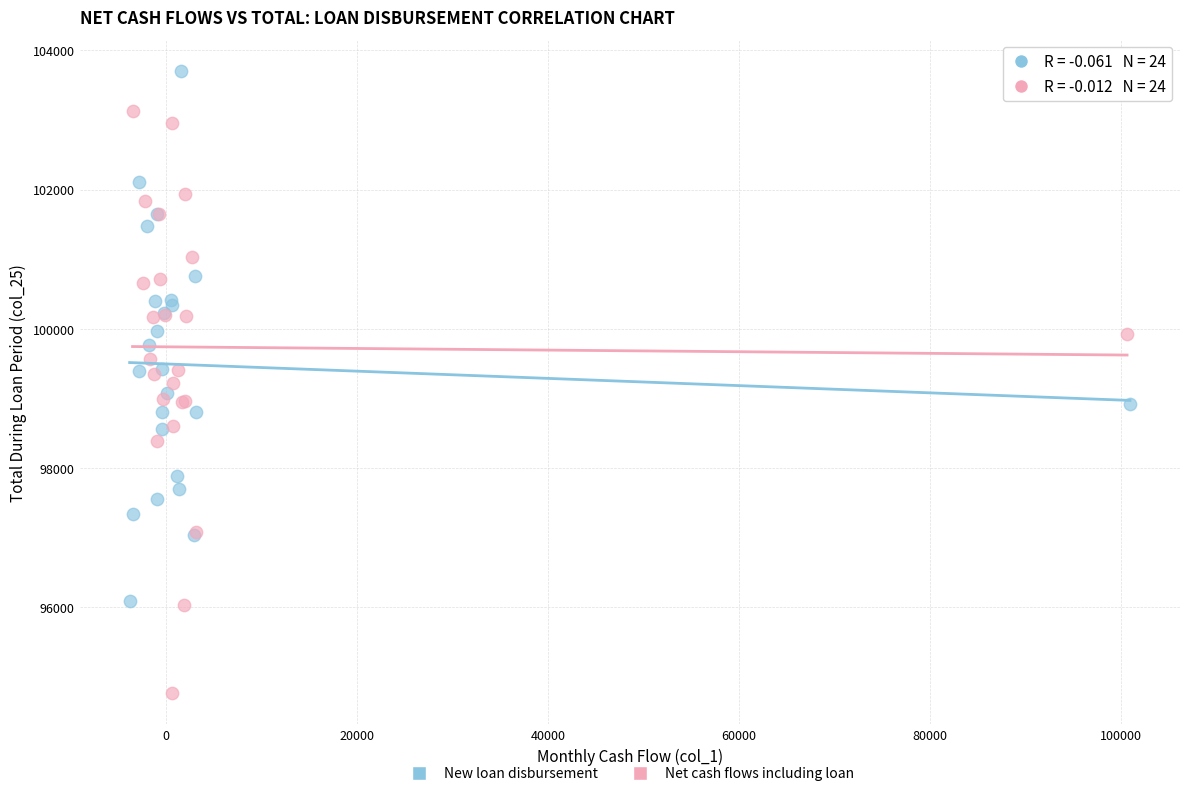

Which series has the widest spread of Y values?

Net cash flows including loan